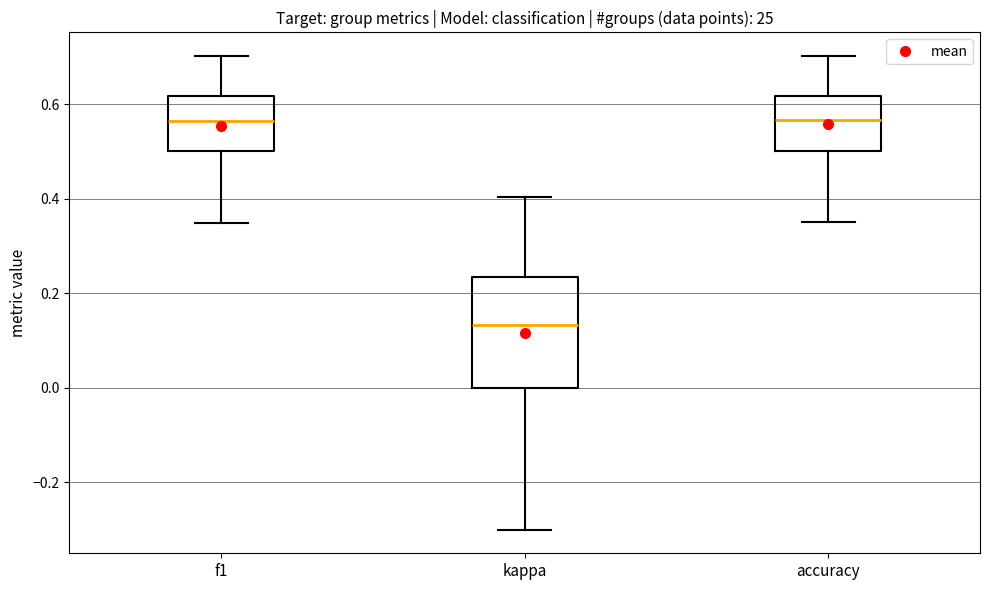

Which box's median line is the lowest?

kappa